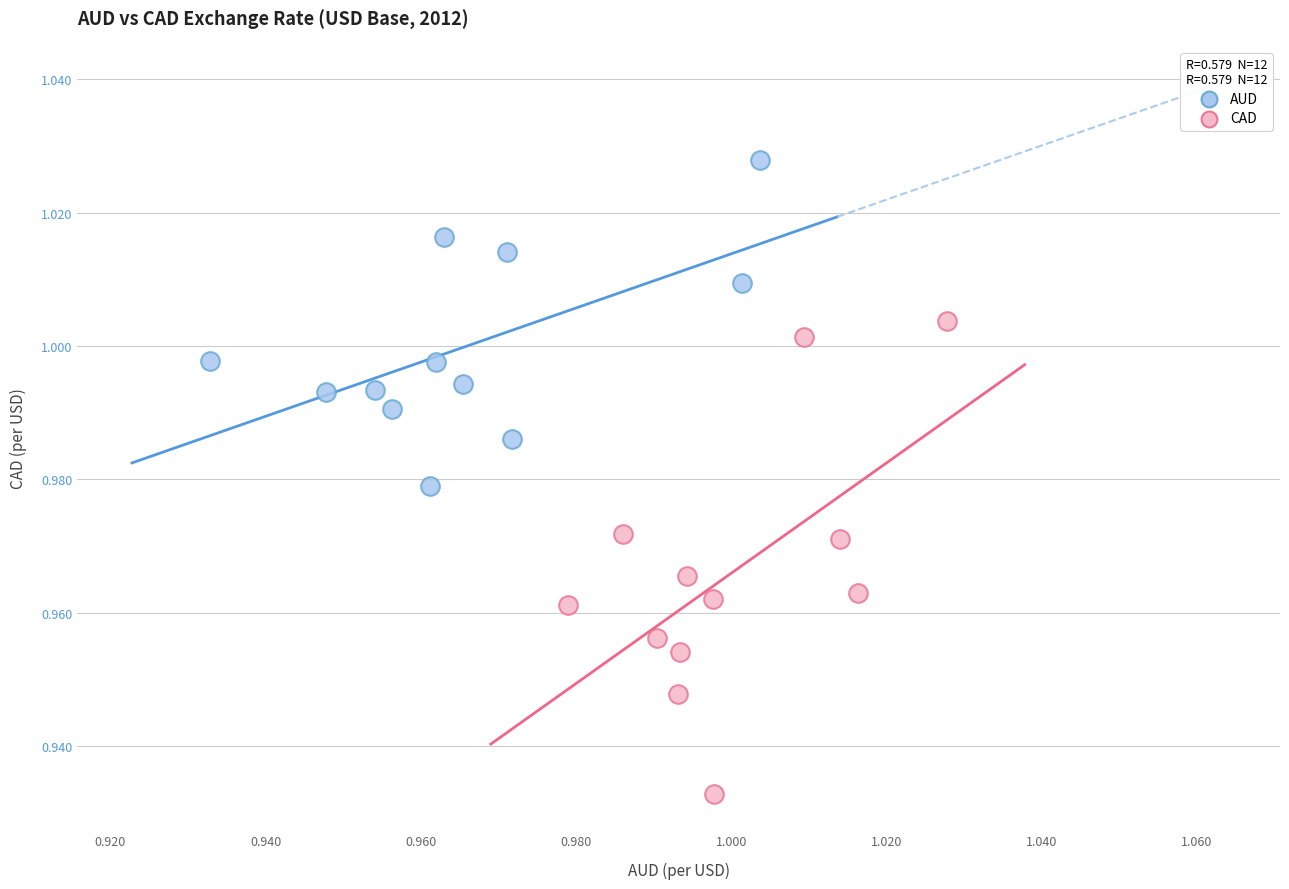

Which series reaches the minimum Y coordinate?

CAD